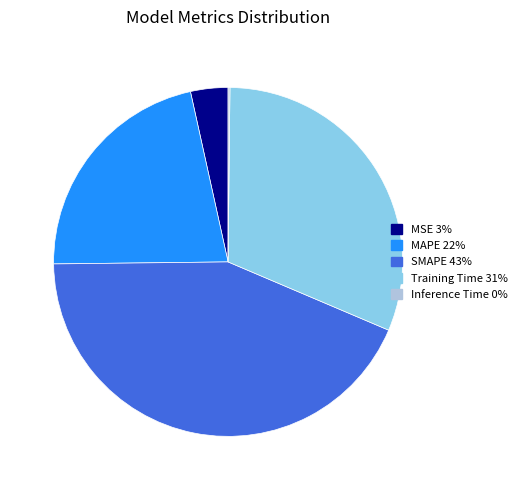

Between Training Time and SMAPE, which is larger?

SMAPE